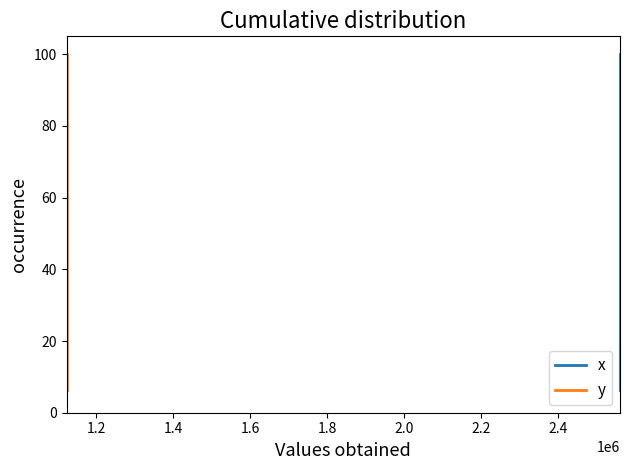

How many values in the y series exceed 56?

8